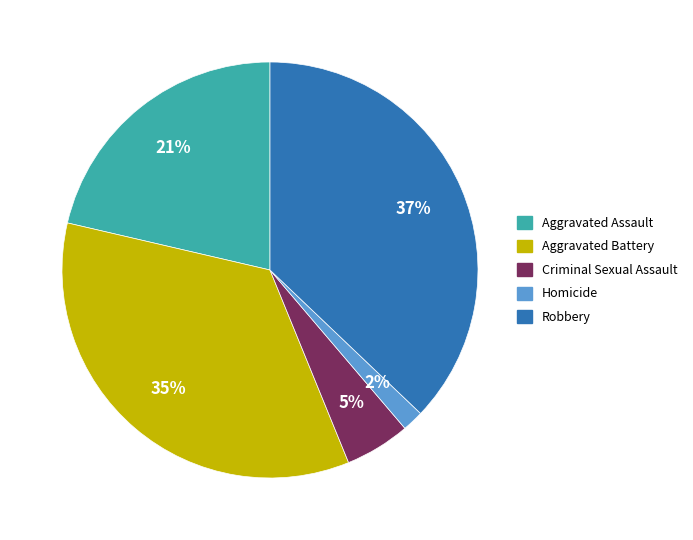

To the nearest percent, what portion does Robbery represent?

37%